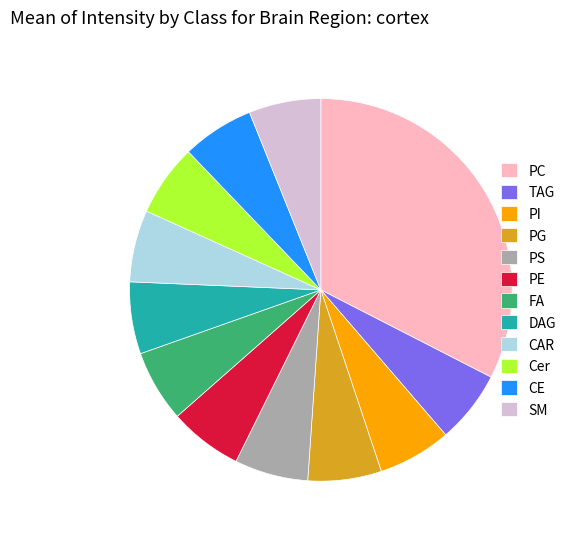

Does DAG represent more than half of the total?

No